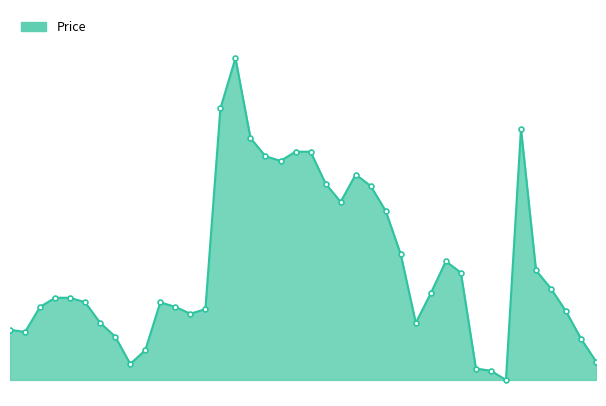

Does the chart have visible grid lines?

No